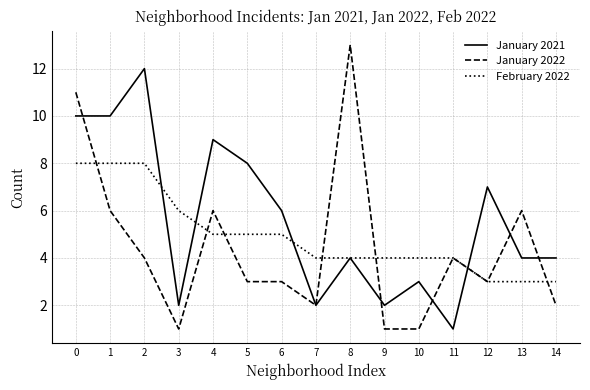

True or false: January 2021 and January 2022 intersect in this chart.

True